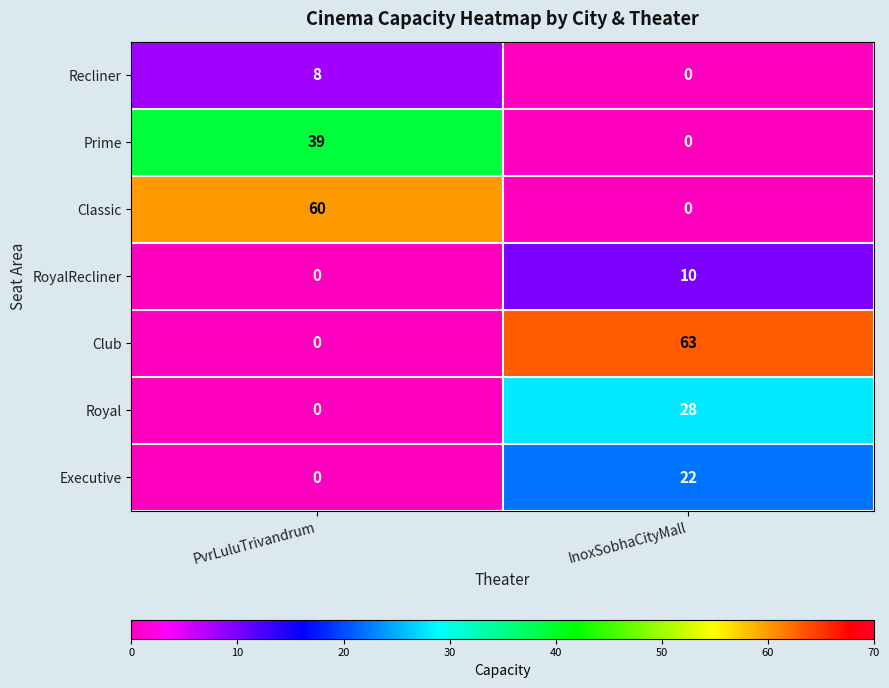

Which series has the widest spread of values?

Club